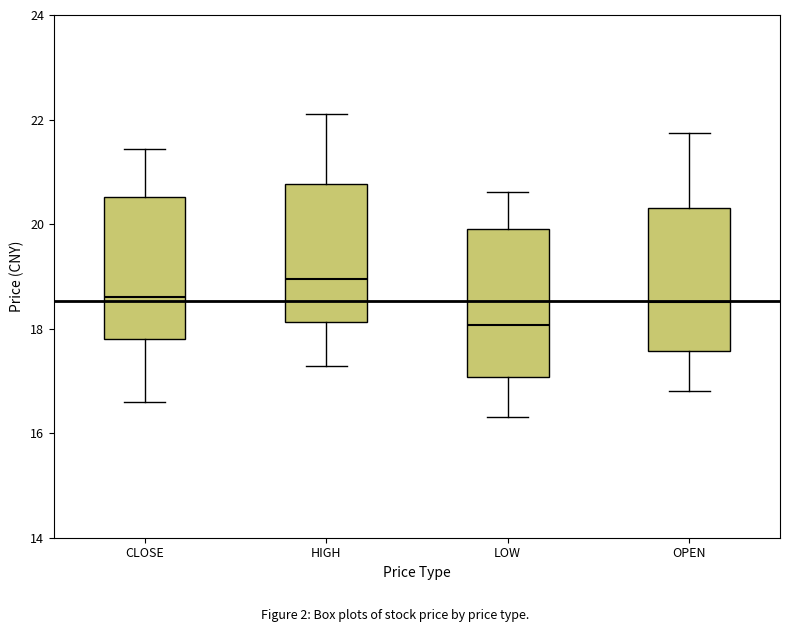

Reading left to right, transcribe this box plot: for each box, give where its median line is, the range the box spans, and where its two whiskers end, as read against the y-axis. The values are not printed on the chart, so give them approximately, as read against the axis.

CLOSE: median 18.6, box 17.8 to 20.6, whiskers 16.6 to 21.4
HIGH: median 19.0, box 18.2 to 20.8, whiskers 17.2 to 22.2
LOW: median 18.0, box 17.0 to 20.0, whiskers 16.4 to 20.6
OPEN: median 18.6, box 17.6 to 20.4, whiskers 16.8 to 21.8